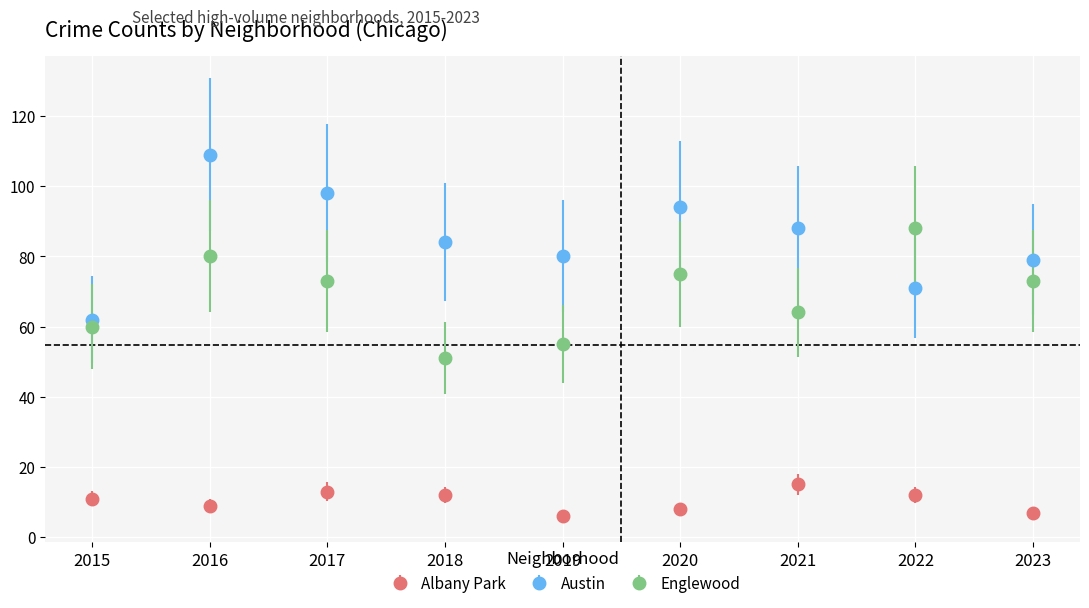

Which category has the highest value across all series?

2016